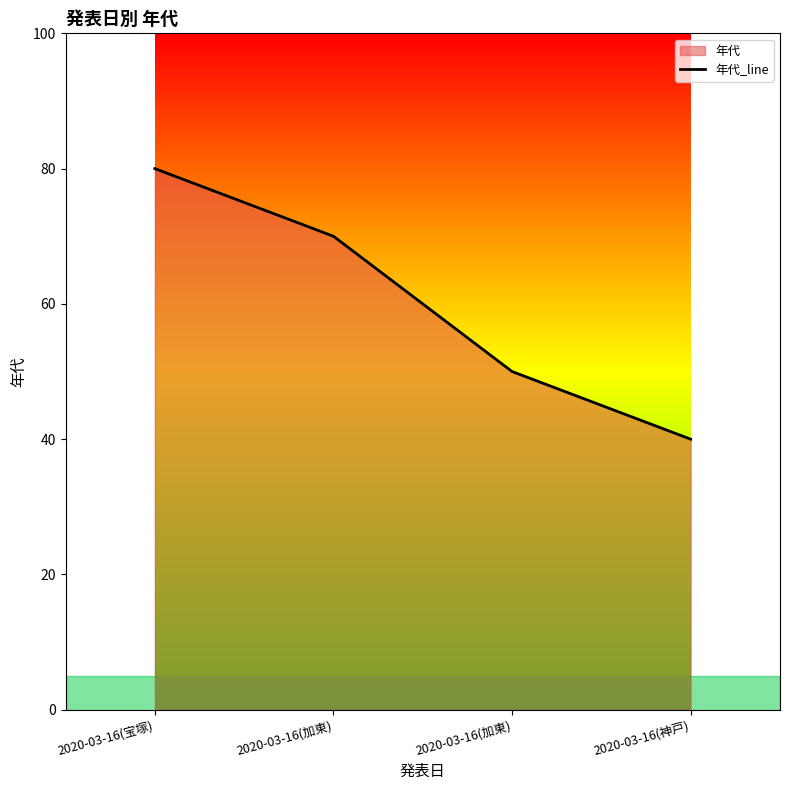

What is the change in value from 2020-03-16(加東) to 2020-03-16(神戸)?

-30